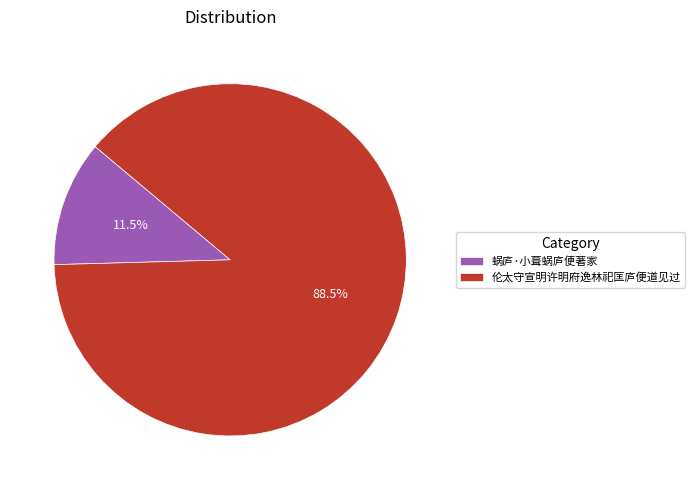

What is the ratio of the value at 伦太守宣明许明府逸林祀匡庐便道见过 to the value at 蜗庐·小葺蜗庐便著家?

7.7